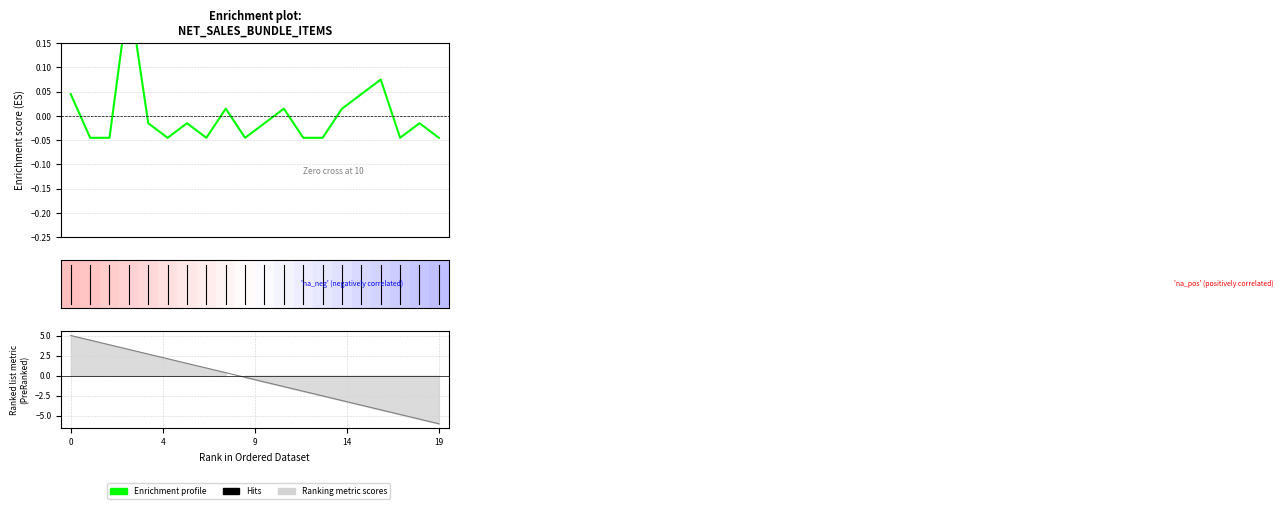

Is it true that the value at 19 is -0.0?

True